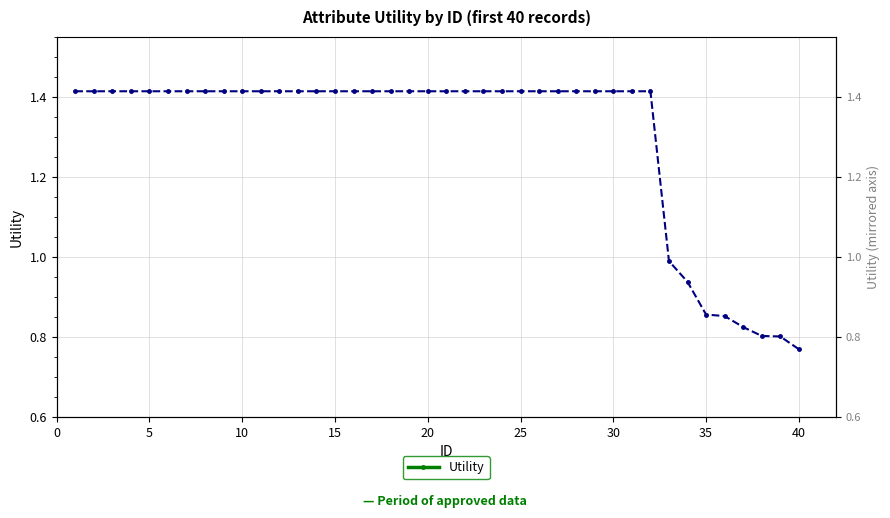

How many lines are shown in the chart?

1